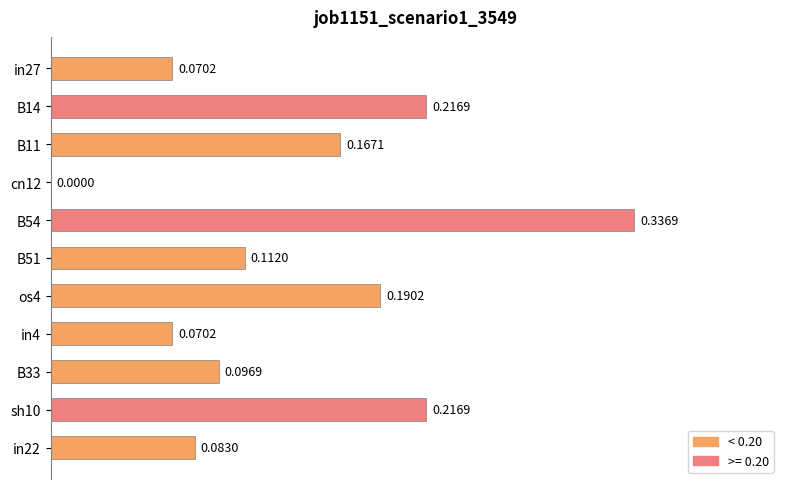

Which has a higher value, B33 or B14?

B14